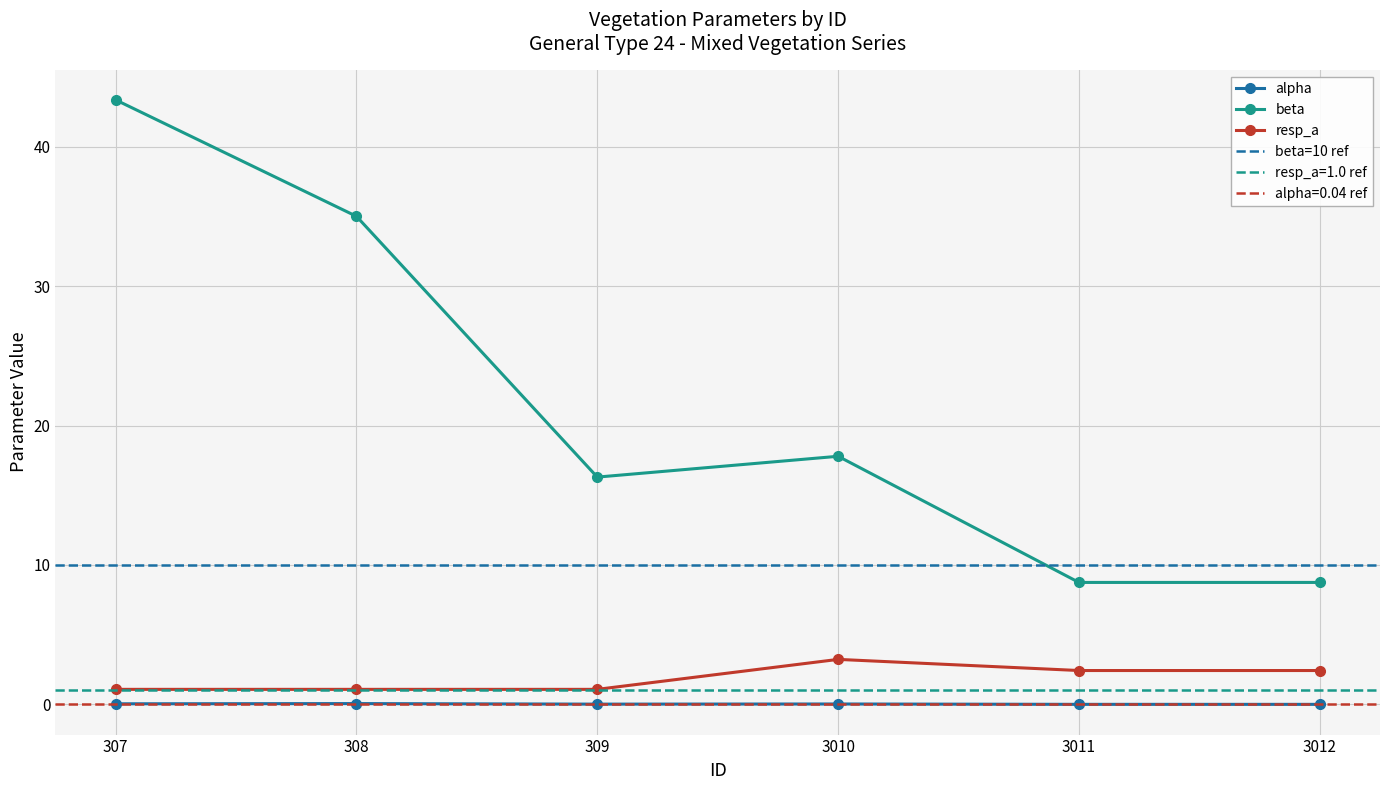

How many values in the resp_a series are below 2?

3